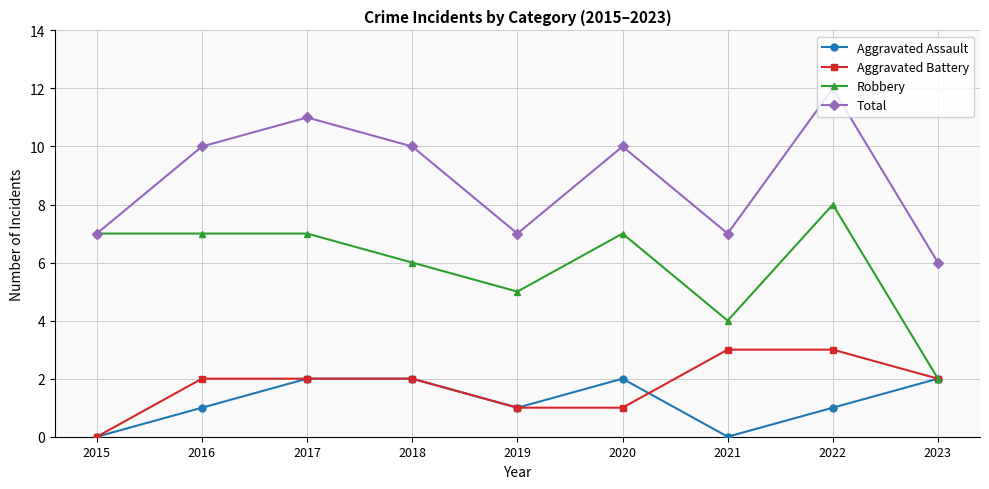

How many data points does each series have?

9